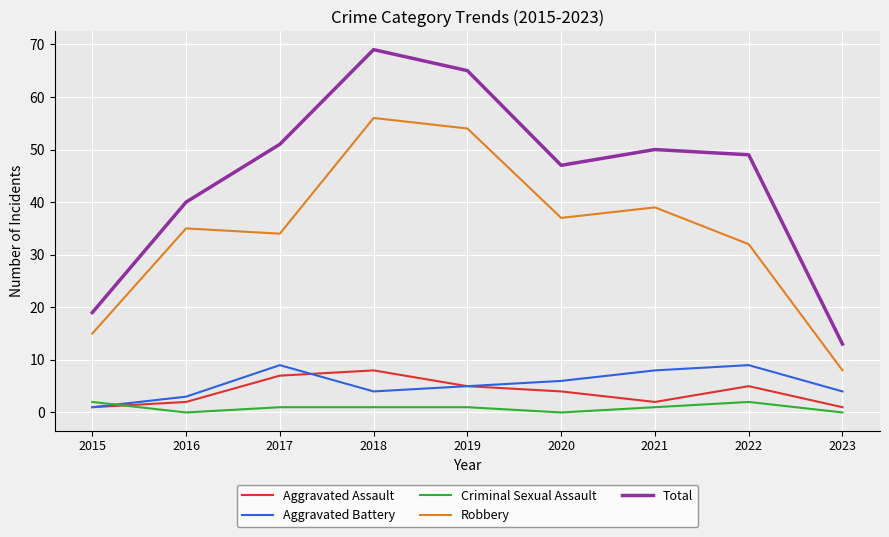

Which series has the widest spread of values?

Total